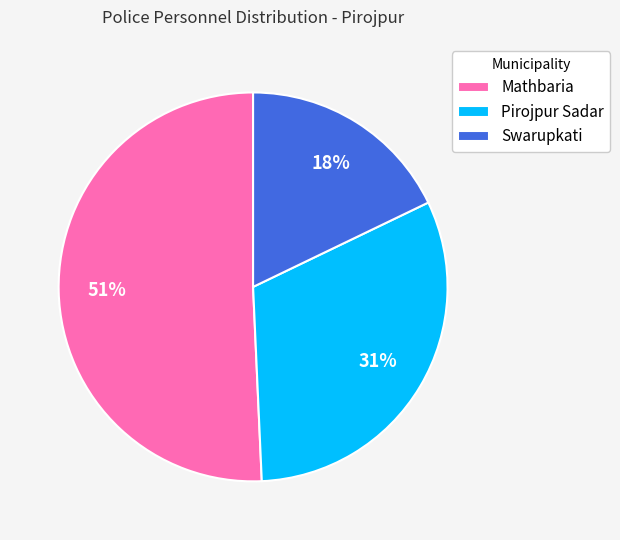

Is Mathbaria the majority of the pie?

Yes